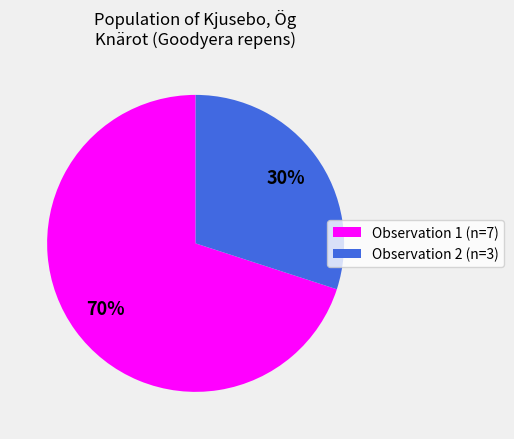

Count the number of slices in the pie.

2